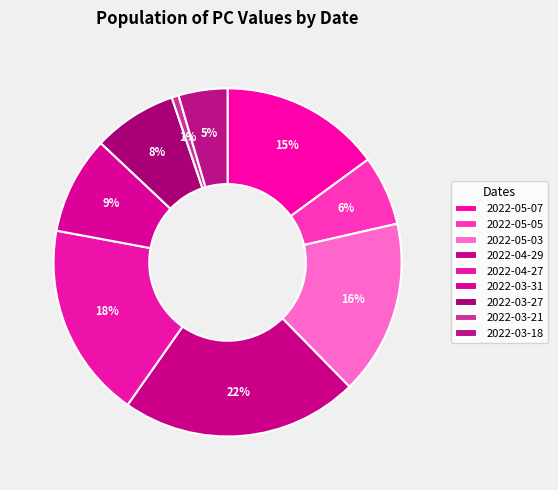

To the nearest percent, what percentage of the pie is 2022-05-07?

15%